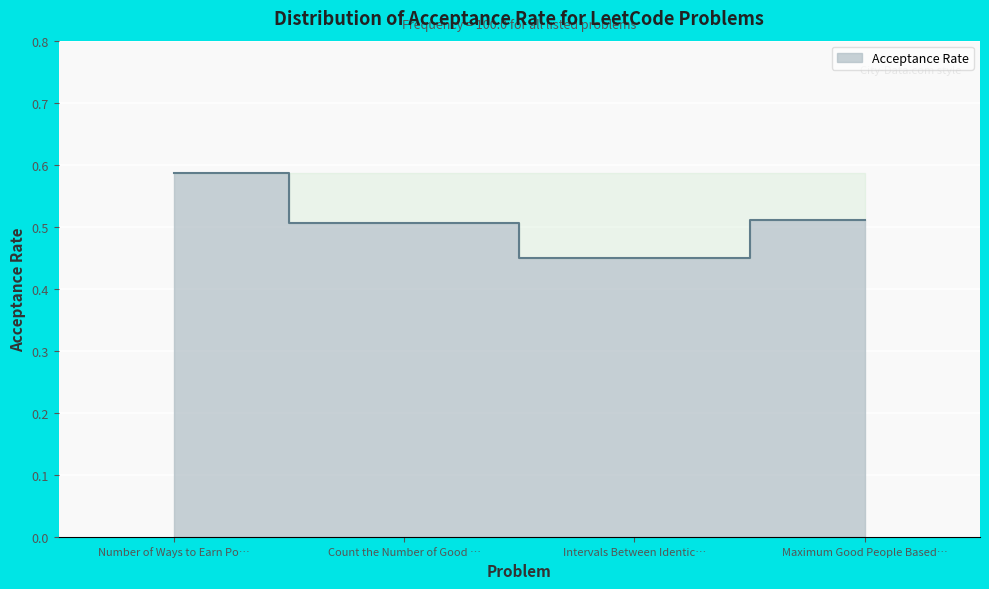

True or false: there are more than 1 points higher than both neighbors.

False